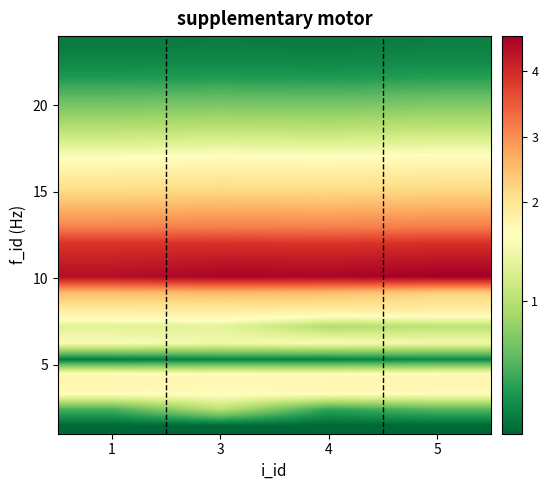

Between 4 and 3, which is larger?

3